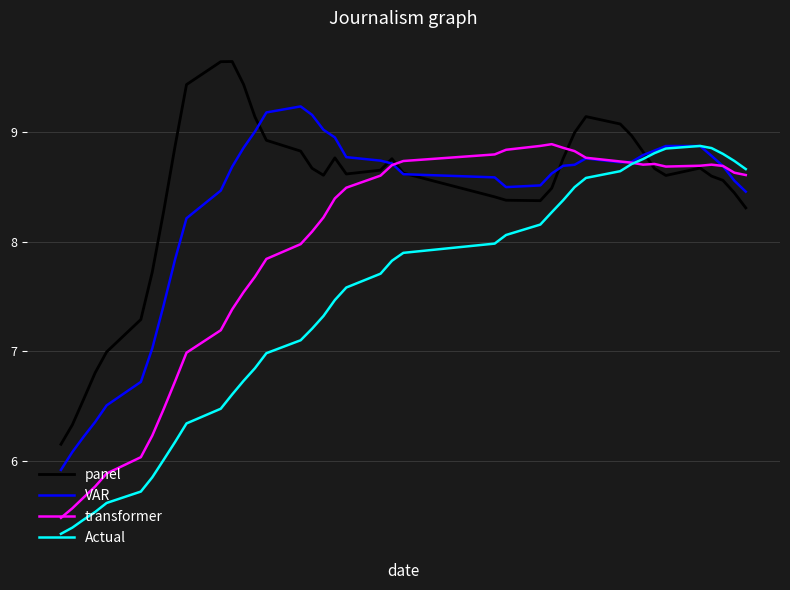

What is the sum of all VAR values?

331.3